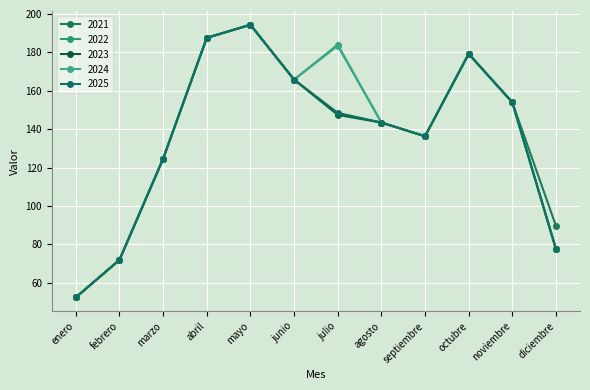

The value of 2025 at enero is 23.5. True or false?

False